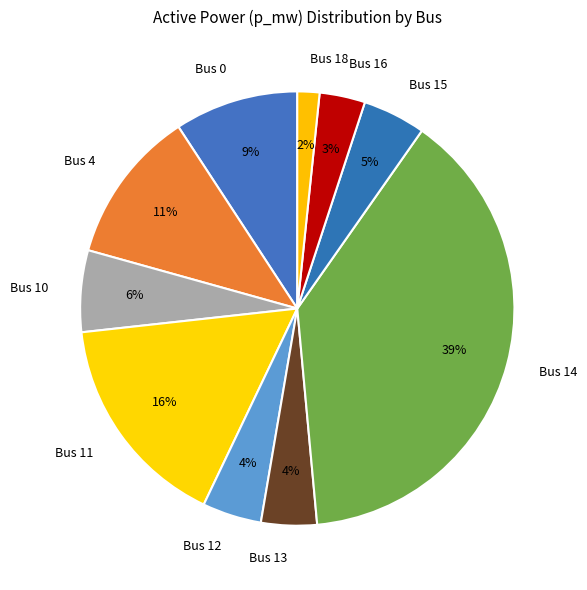

Does Bus 4 represent more than half of the total?

No